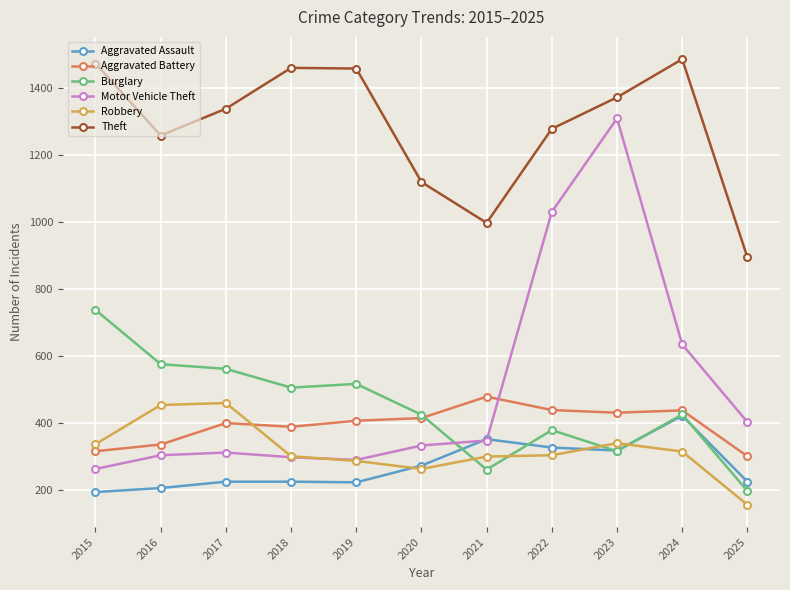

Which category has the lowest value in the Aggravated Assault series?

2015